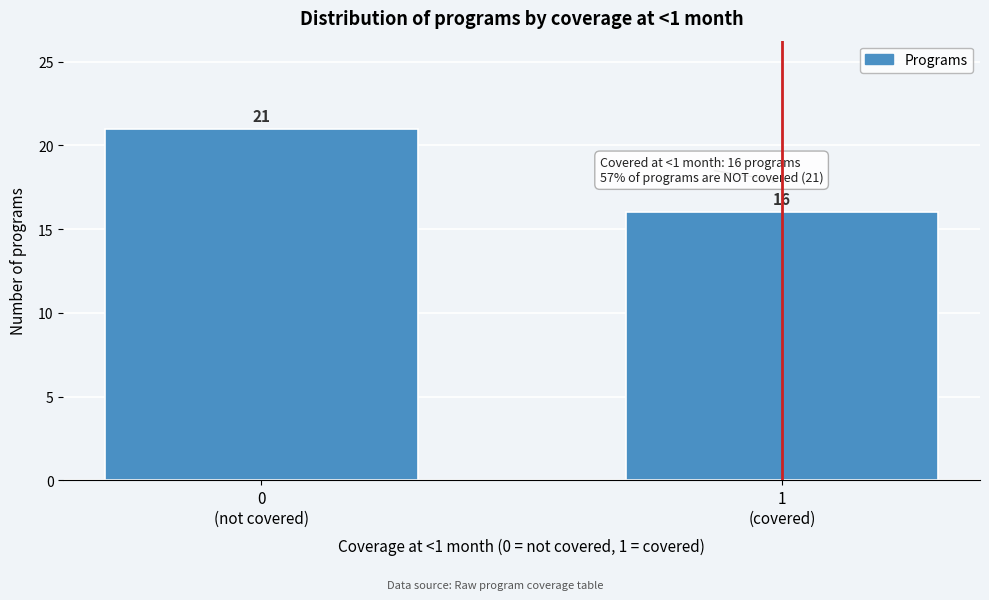

Reading right to left, extract all data points from this chart.

16	21